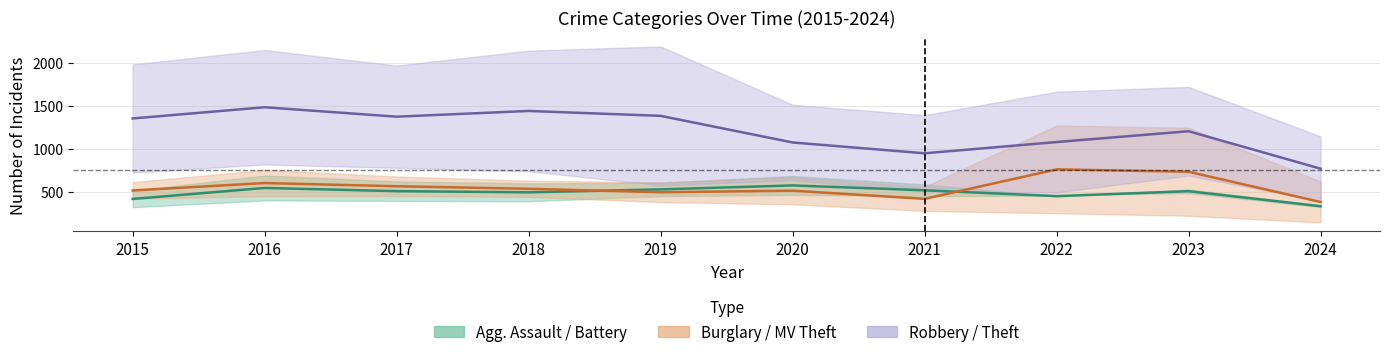

Which has a higher value, 2018 or 2020?

2020